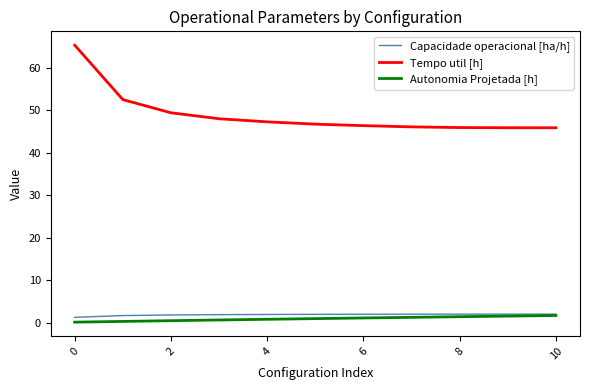

Which series has the largest total across all categories?

Tempo util [h]